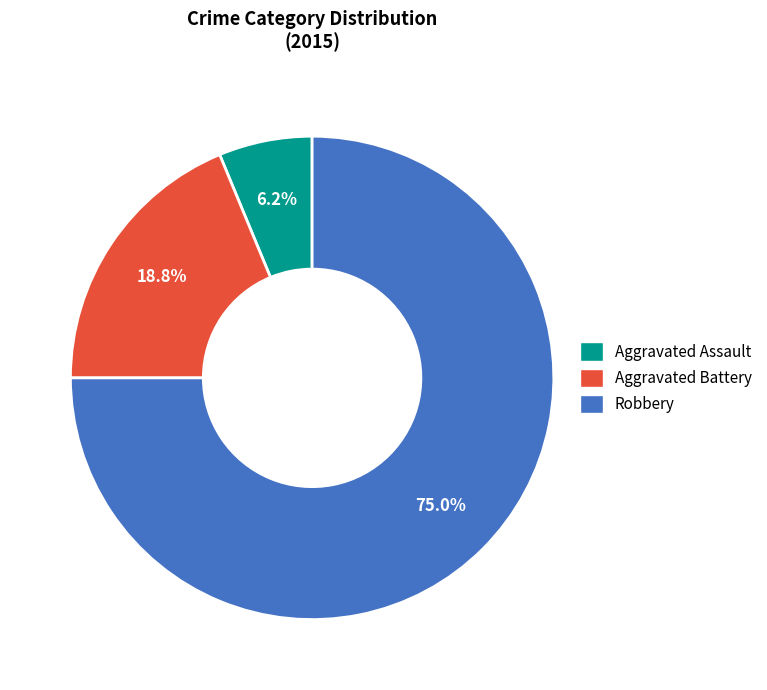

What percentage do Aggravated Assault and Robbery together represent?

81.2%